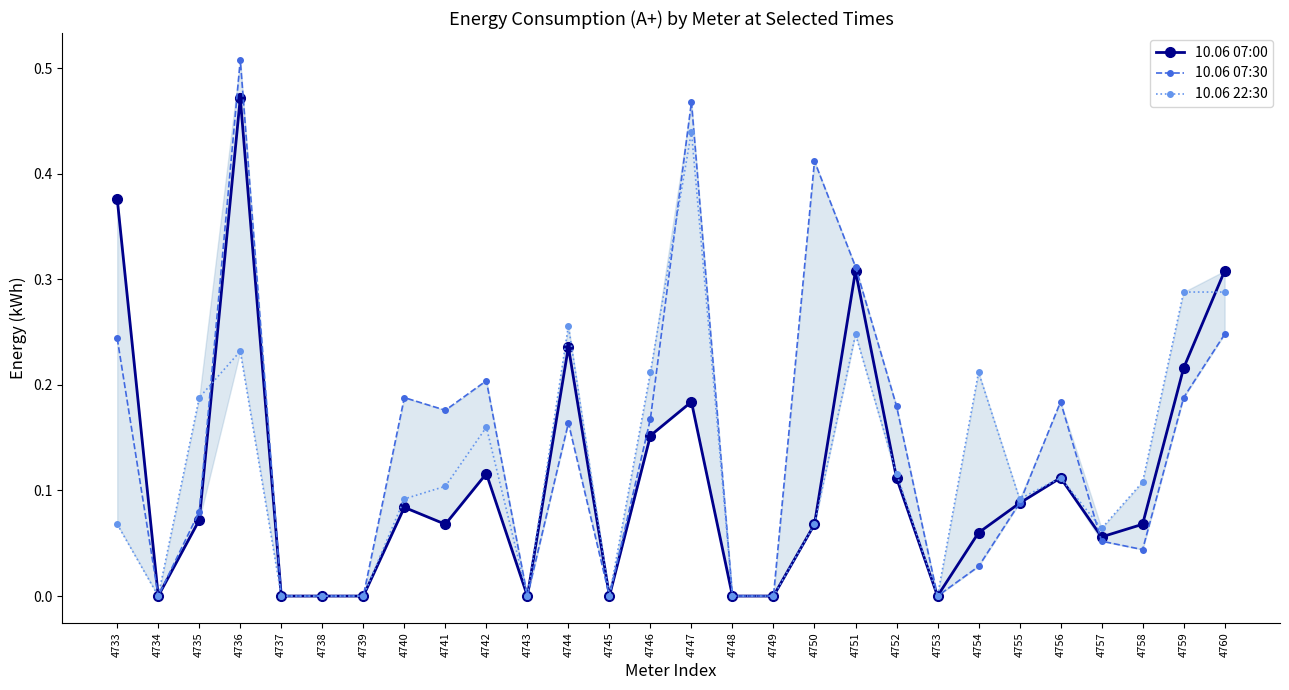

Which series has the largest total across all categories?

10.06 07:30